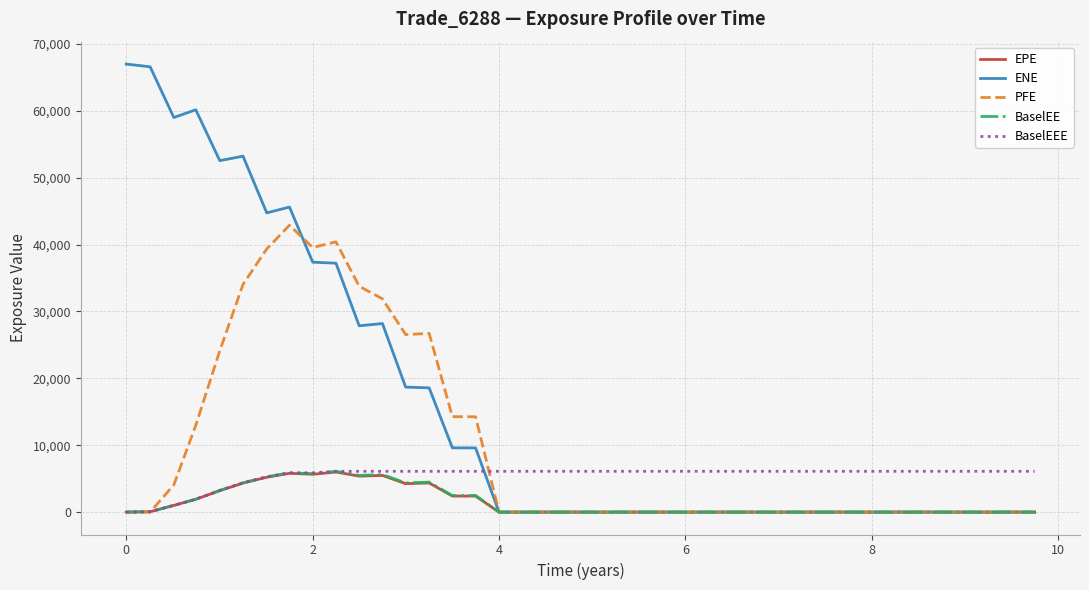

Which series has the largest total across all categories?

ENE